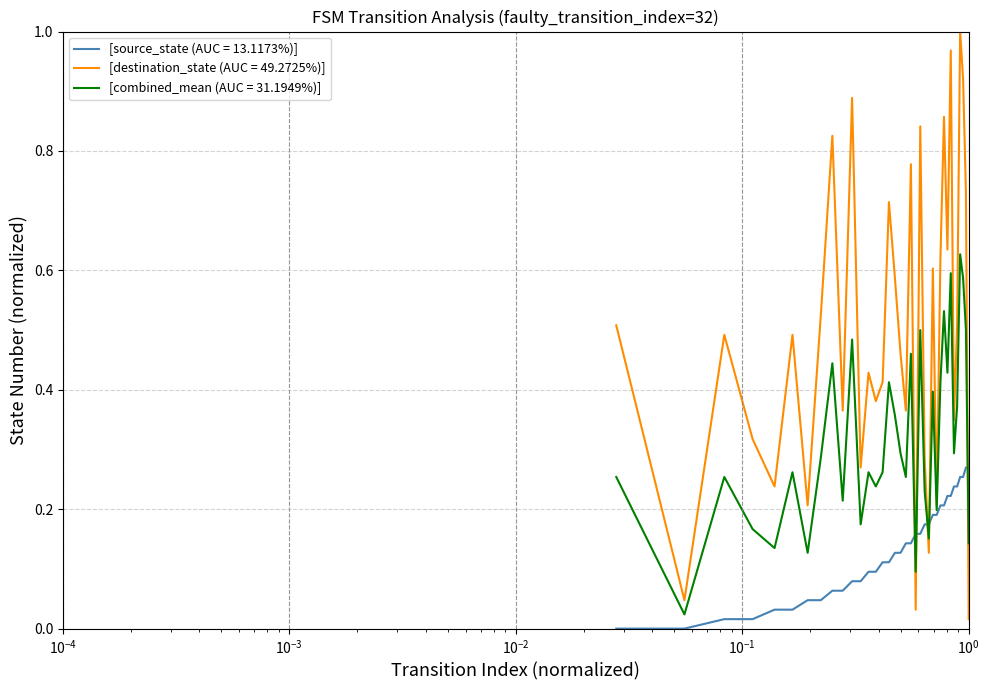

Which series has the largest range (max minus min)?

[destination_state (AUC = 49.2725%)]